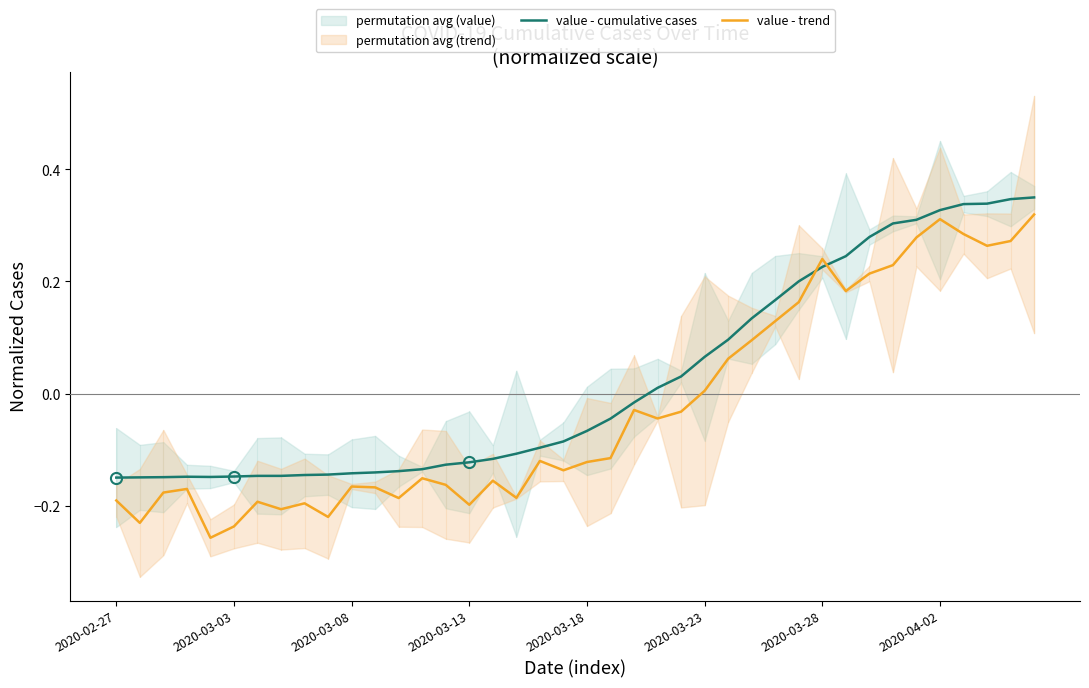

List the series in order of their peak value, highest first.

value - cumulative cases, value - trend